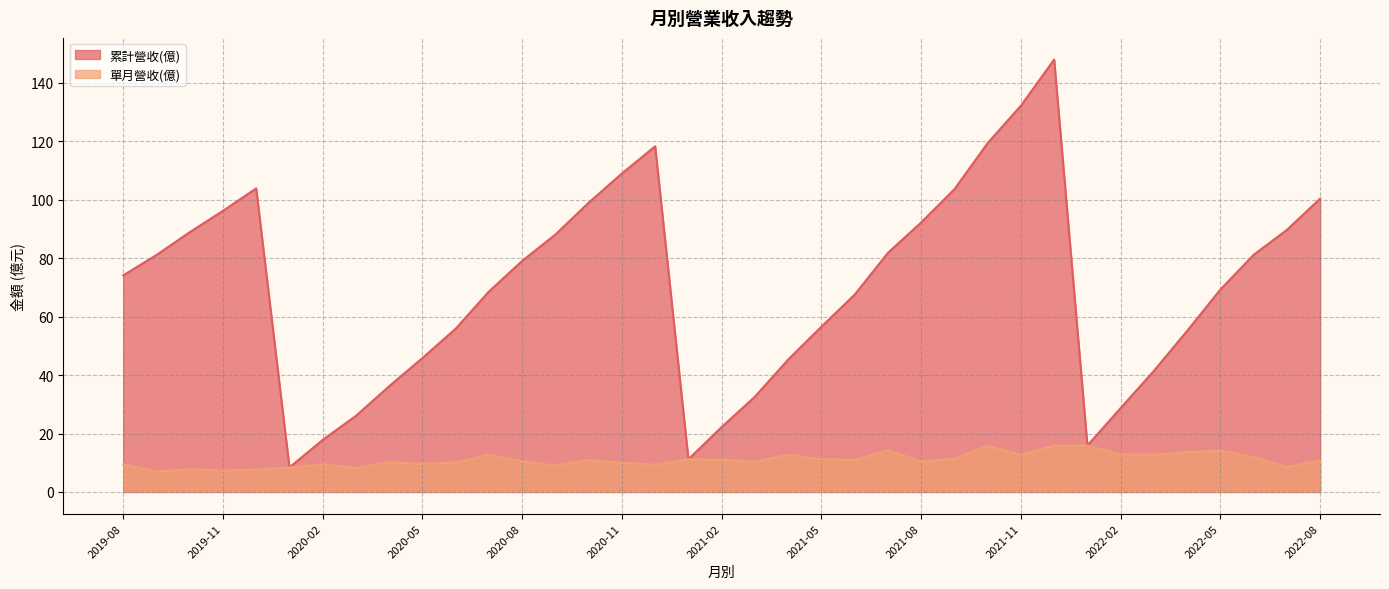

What is the difference between the maximum and minimum values in the 單月營收(億) series?

8.9